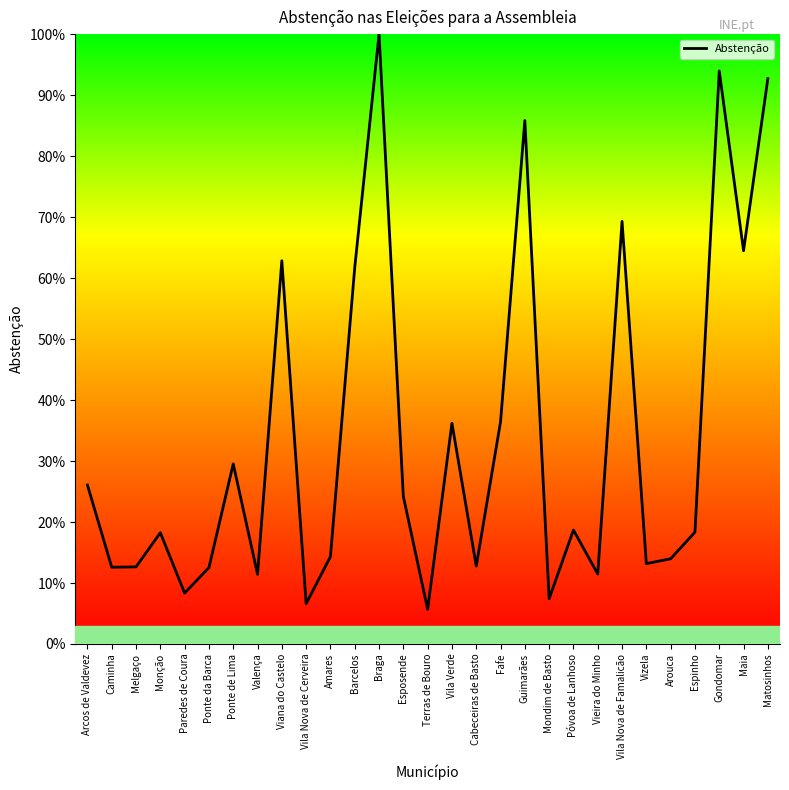

What position from the right is Póvoa de Lanhoso?

9